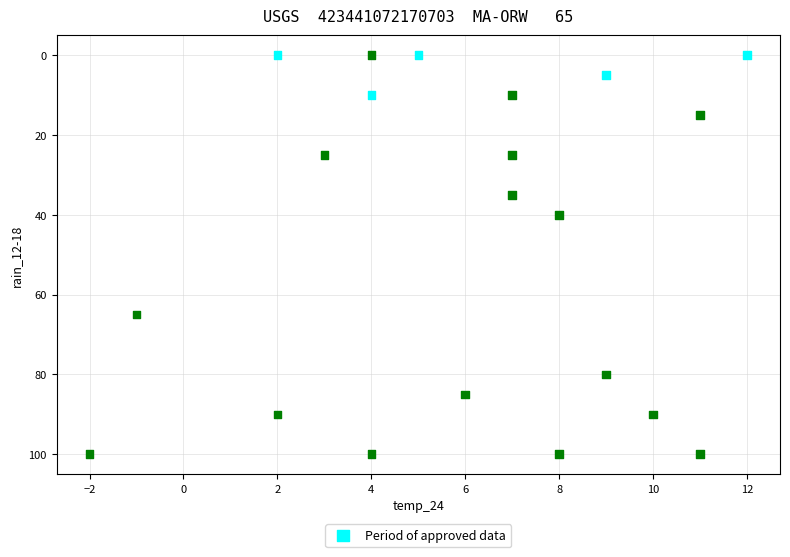

What Y value in the scatter plot is closest to 50?

40